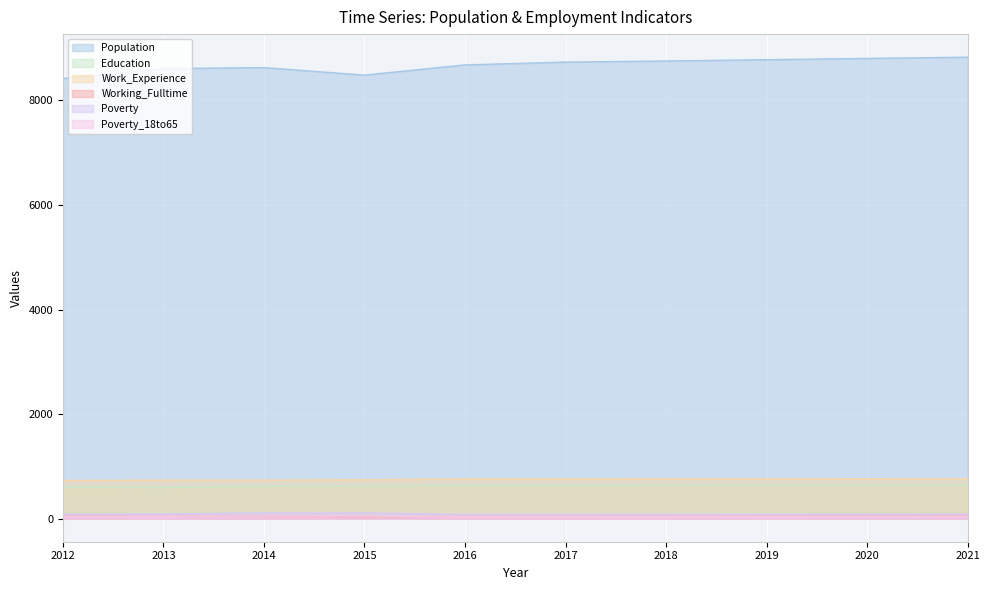

What is the difference between the maximum and minimum values in the Poverty_18to65 series?

12